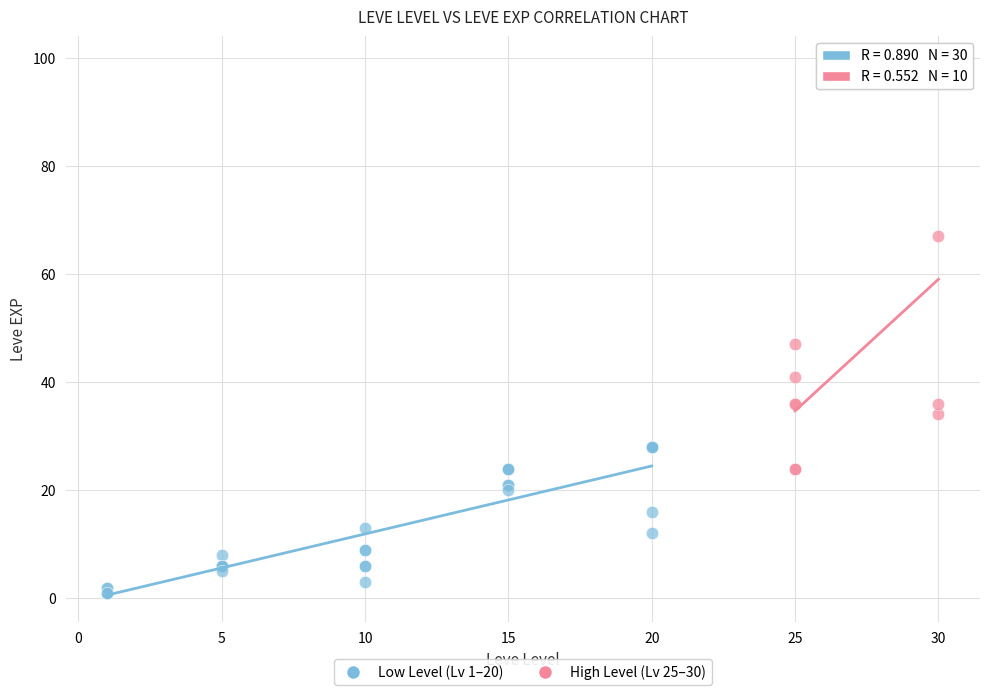

What are all the series names shown in the legend?

Low Level (Lv 1–20), High Level (Lv 25–30)